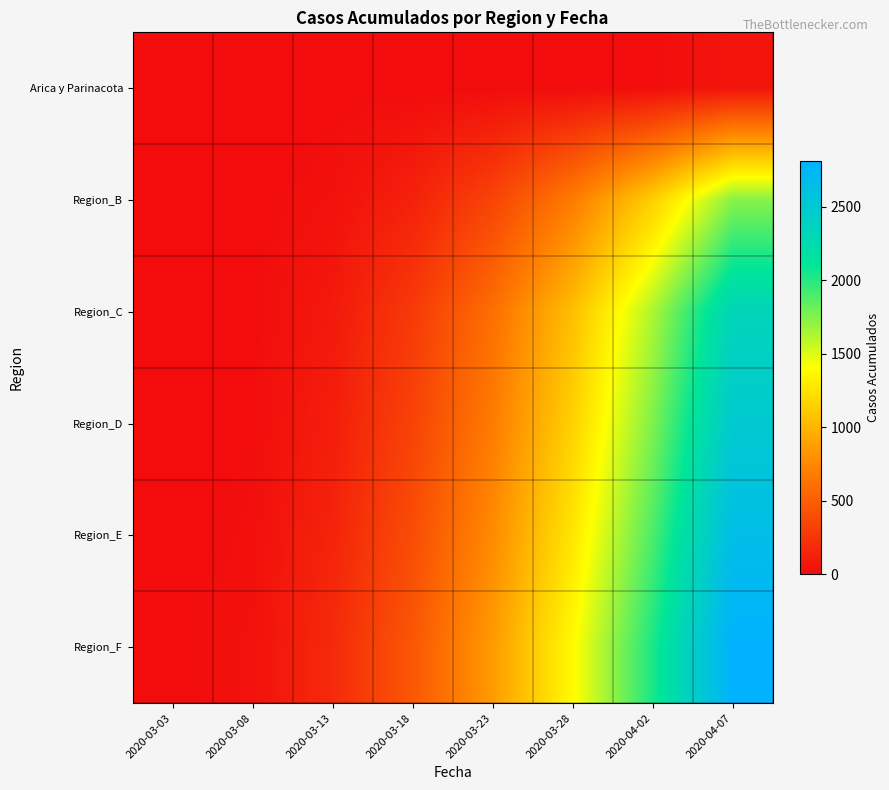

Which category has the highest value across all series?

2020-04-07